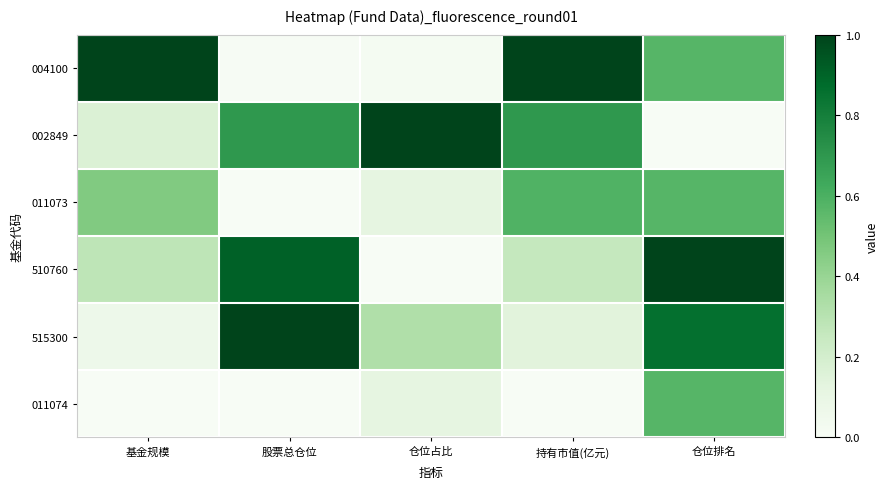

List the series in order of their peak value, highest first.

004100, 002849, 510760, 515300, 011073, 011074